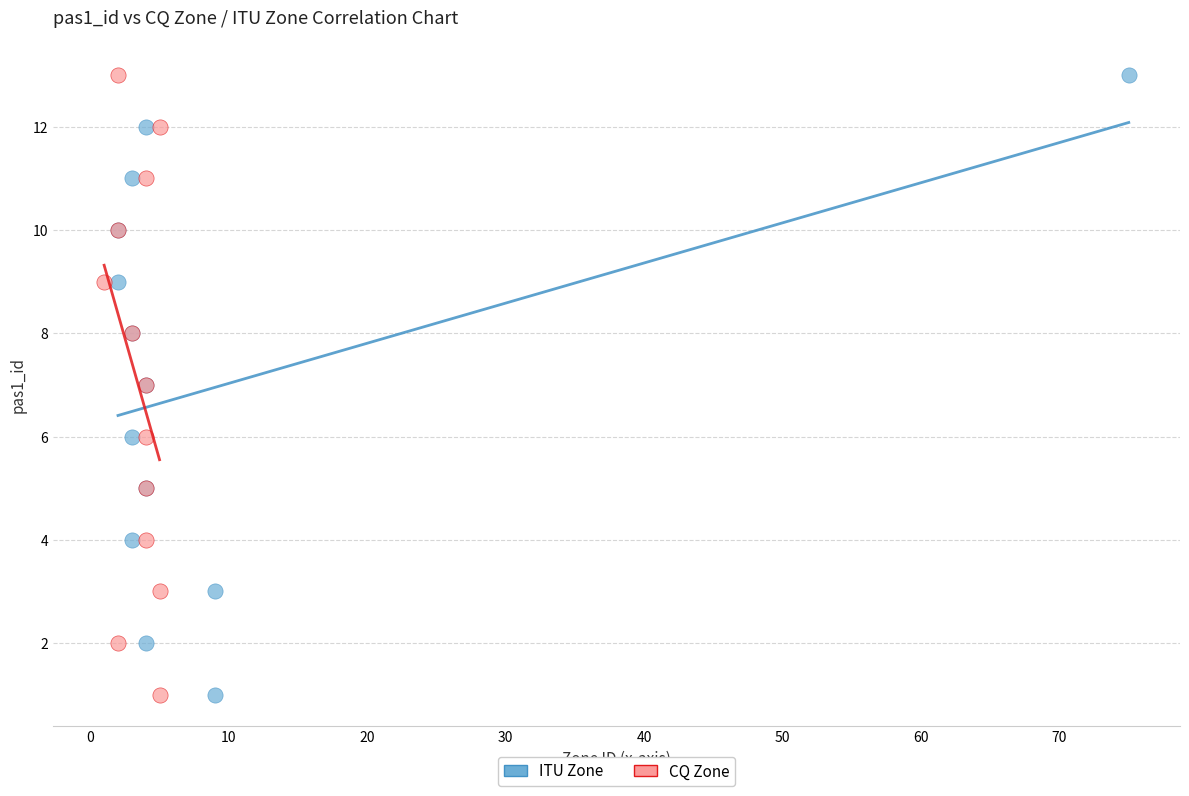

What are all the series names shown in the legend?

ITU Zone, CQ Zone